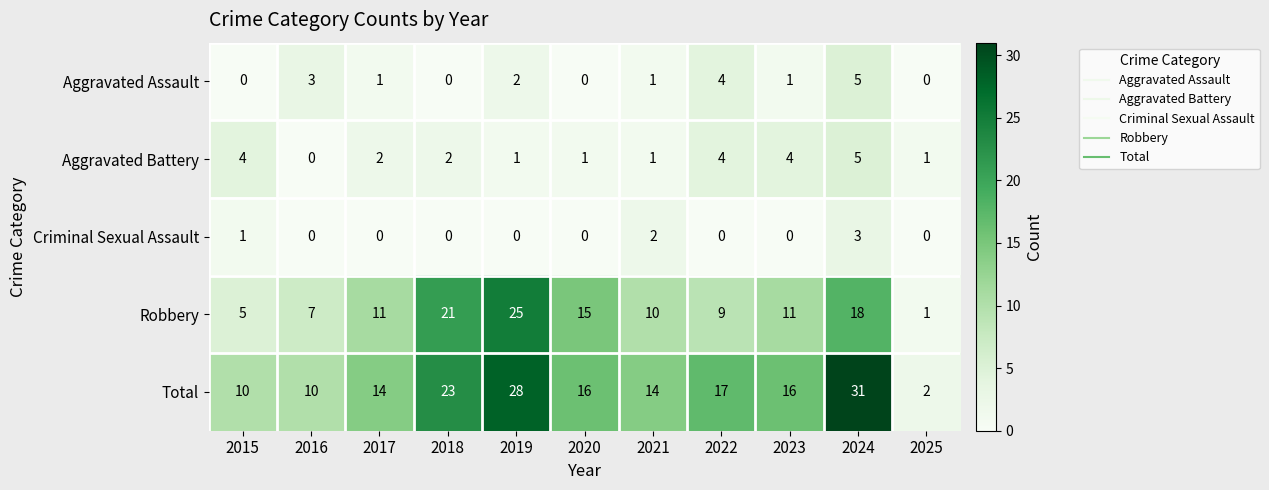

Is it true that Total equals 10 at 2016?

True